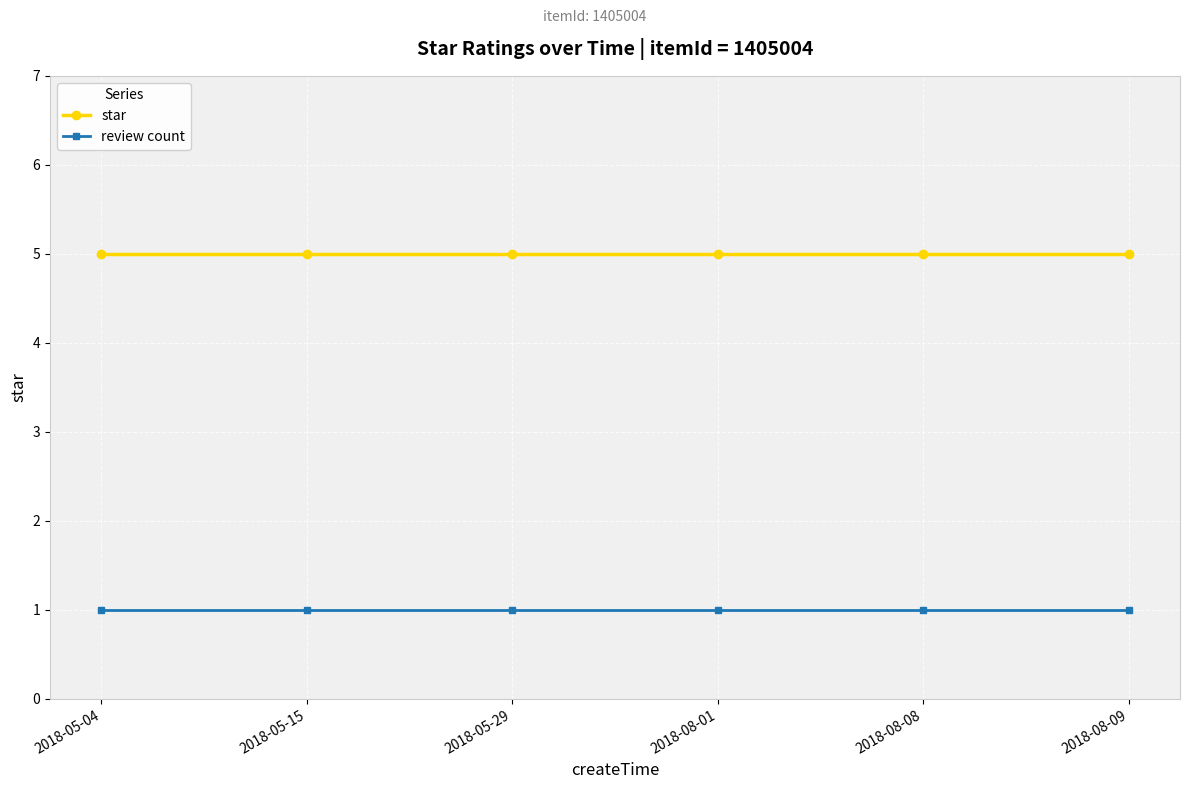

What is the total value across all series at 2018-05-04?

6